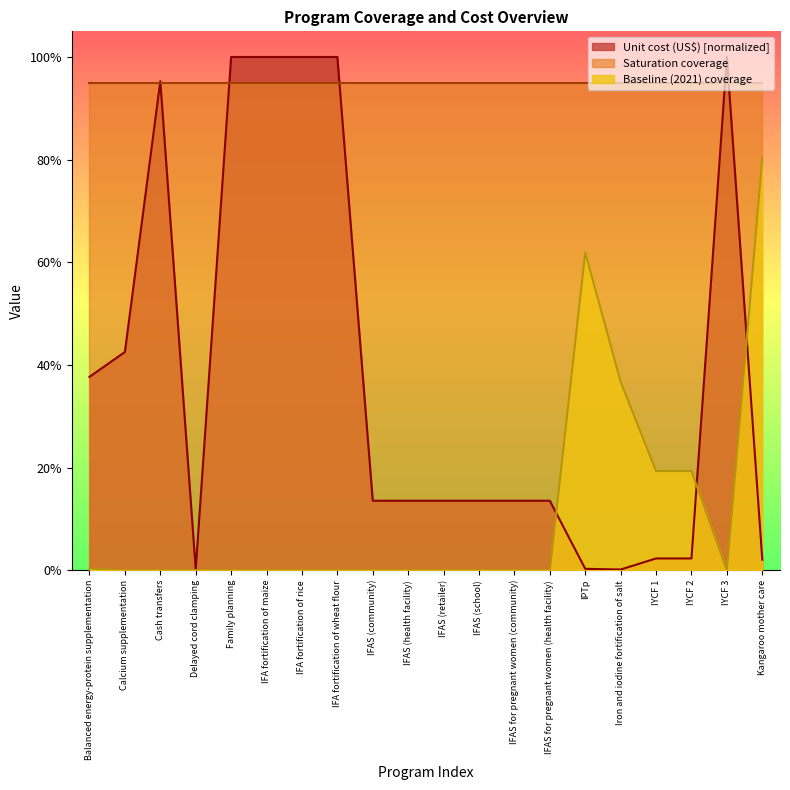

True or false: Unit cost (US$) and Baseline (2021) coverage intersect in this chart.

True